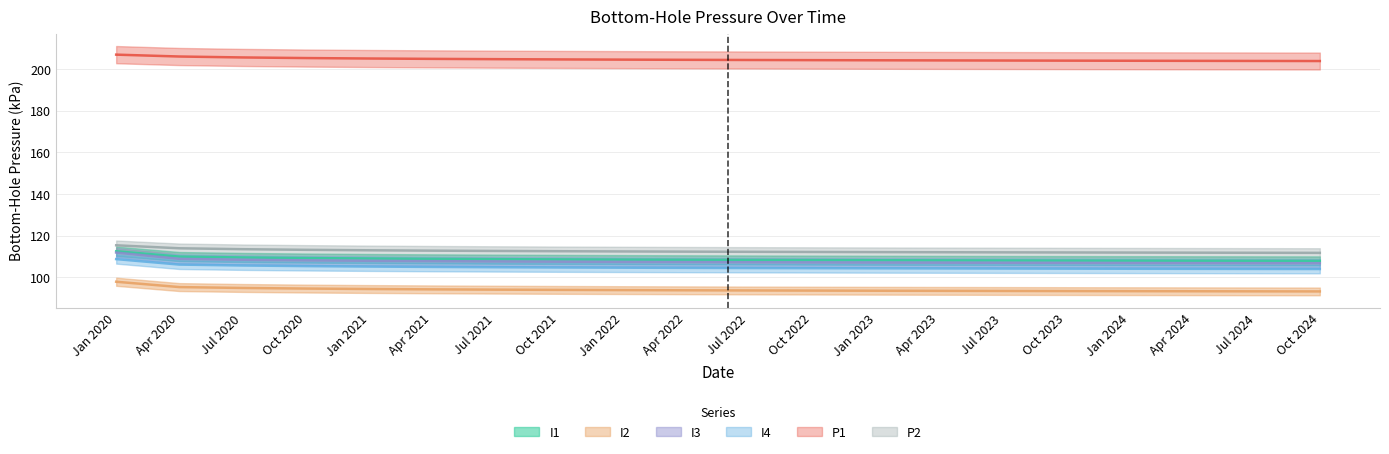

True or false: P1_Bottom-Hole_Pressure has more than 1 points higher than both neighbors.

False